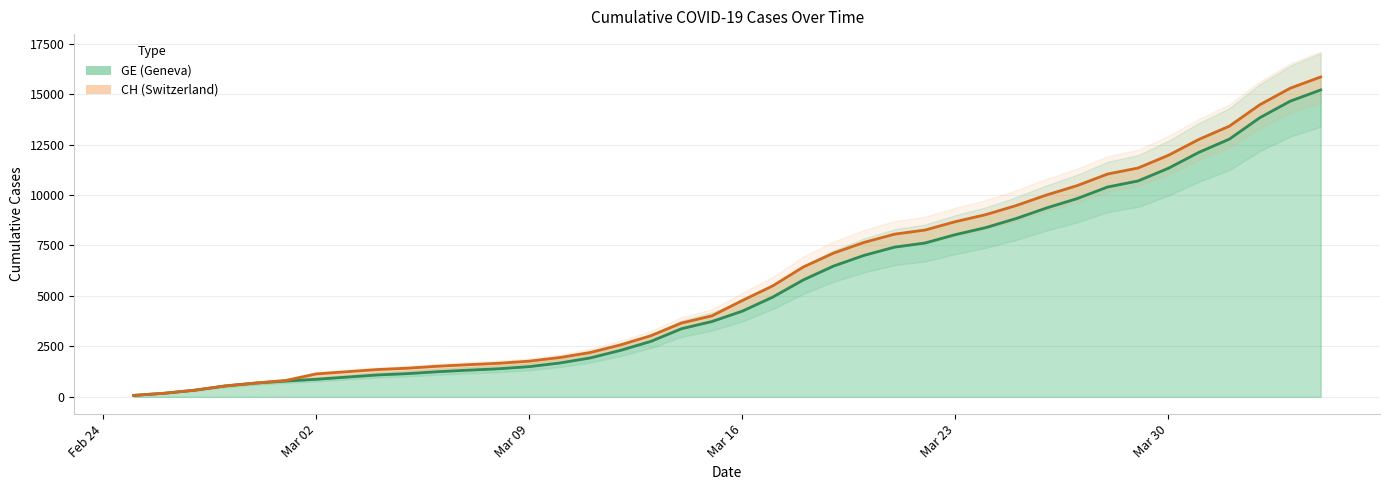

Between 2020-02-29 and 2020-03-29, which is larger?

2020-03-29